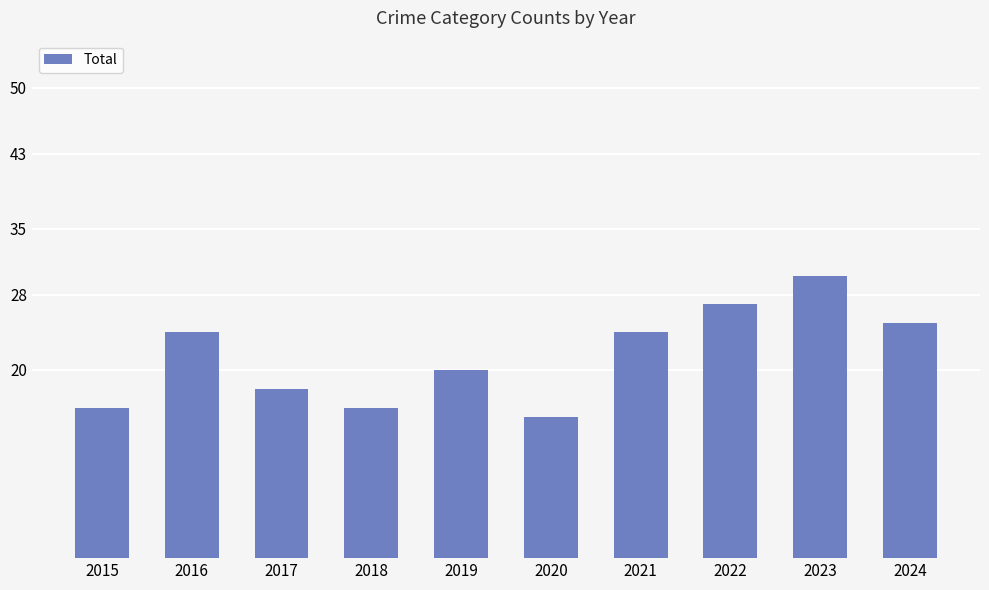

Which has a higher value, 2018 or 2020?

2018